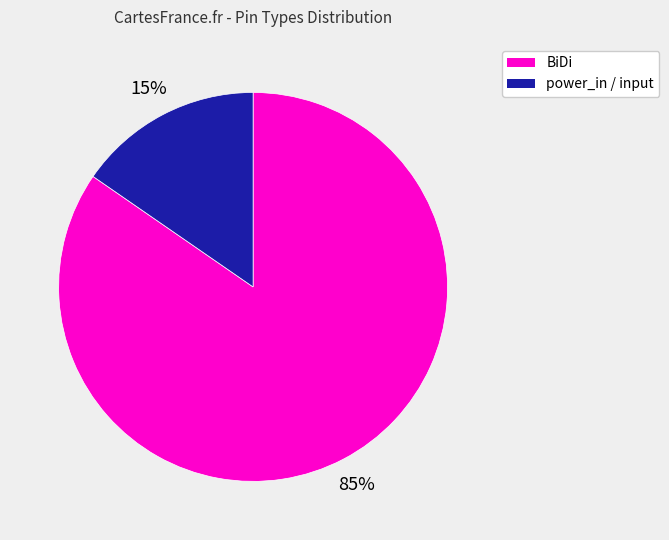

To the nearest percent, what is the average slice percentage?

50%